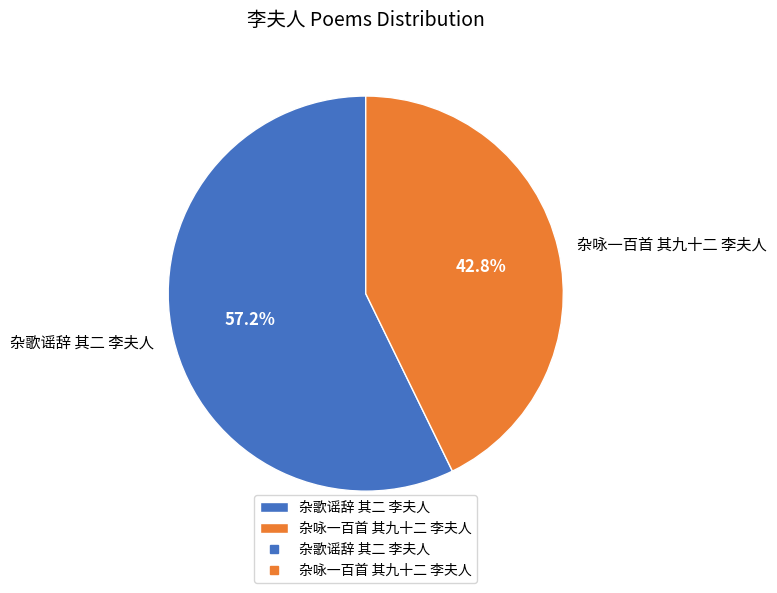

What percentage is NOT represented by 杂歌谣辞 其二 李夫人?

42.8%